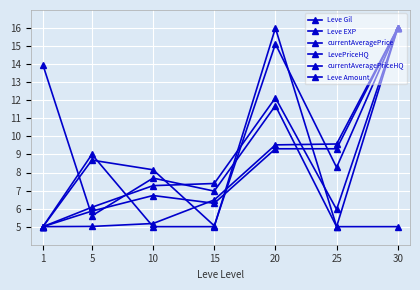

How many data points in Leve Gil are less than 6?

3